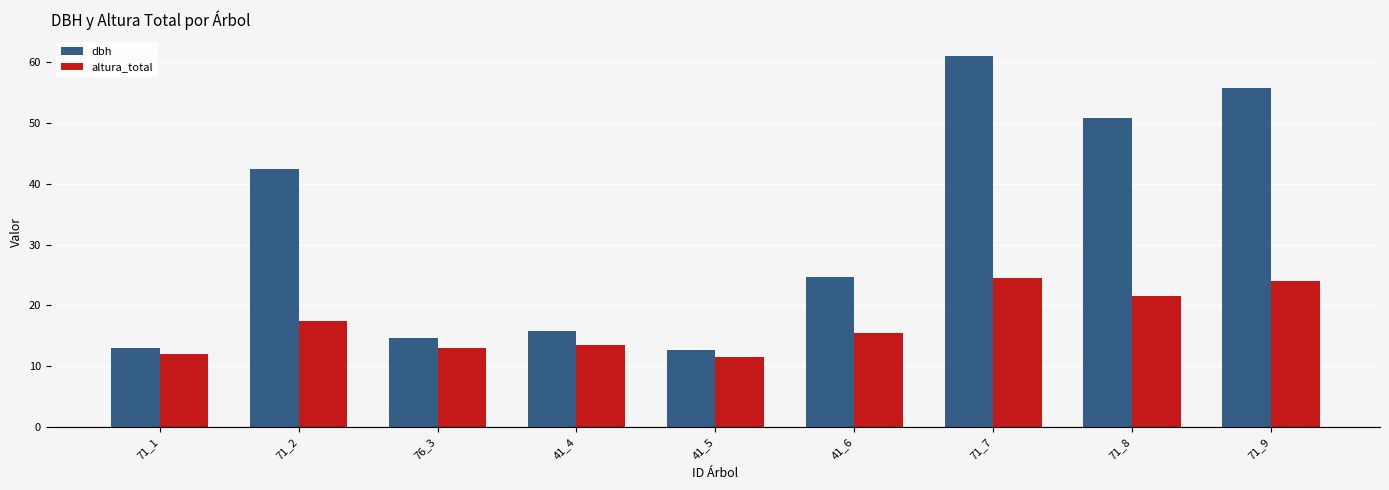

Which series has the largest range (max minus min)?

dbh